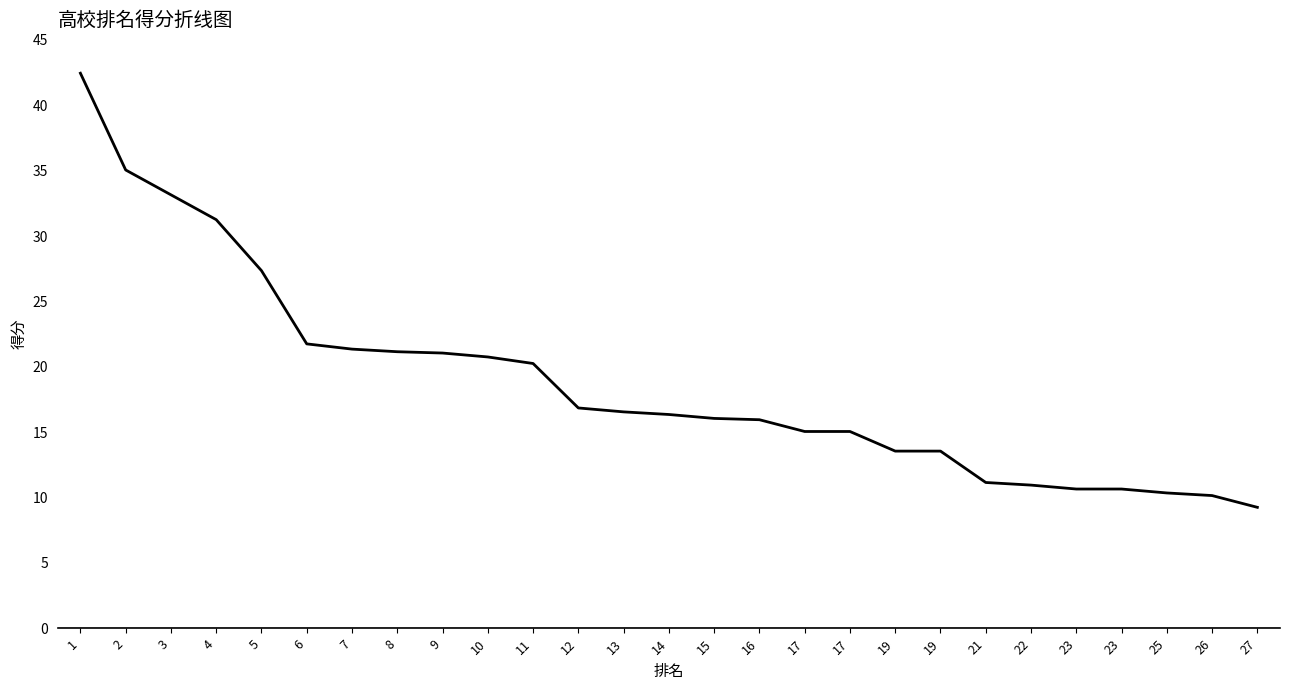

Is it true that the value at 11 is 8.1?

False